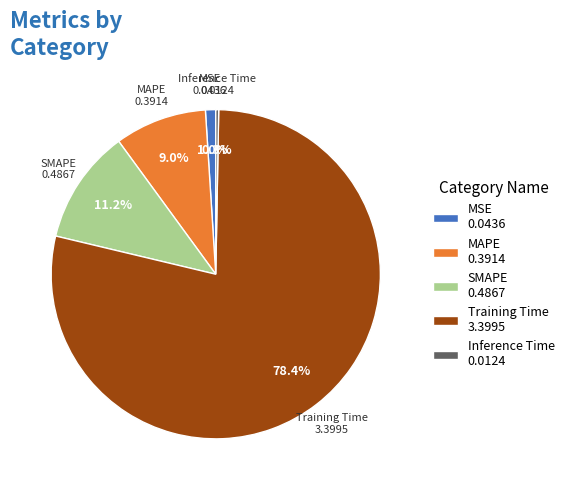

Does MAPE represent more than half of the total?

No